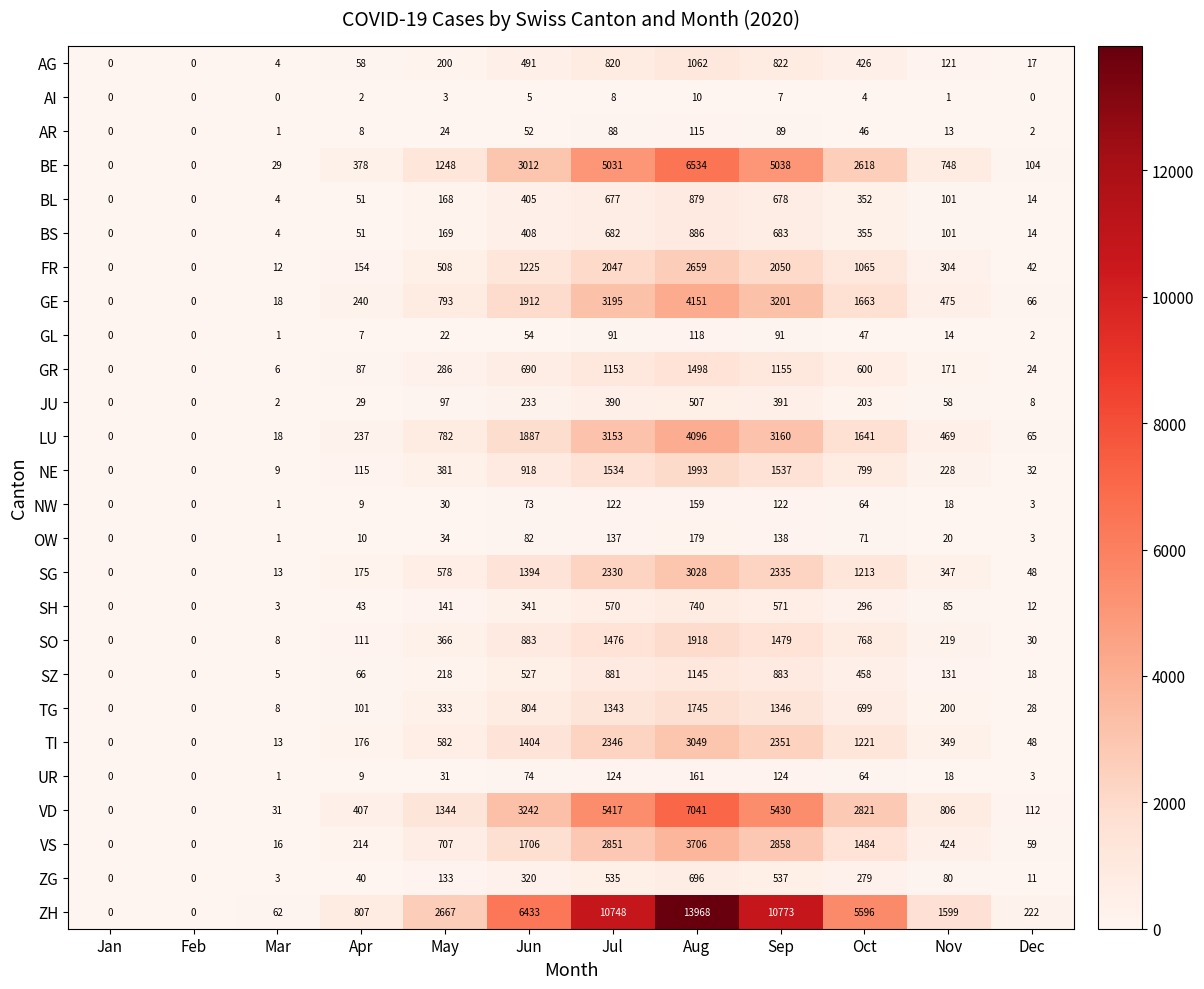

Which series has the widest spread of values?

ZH